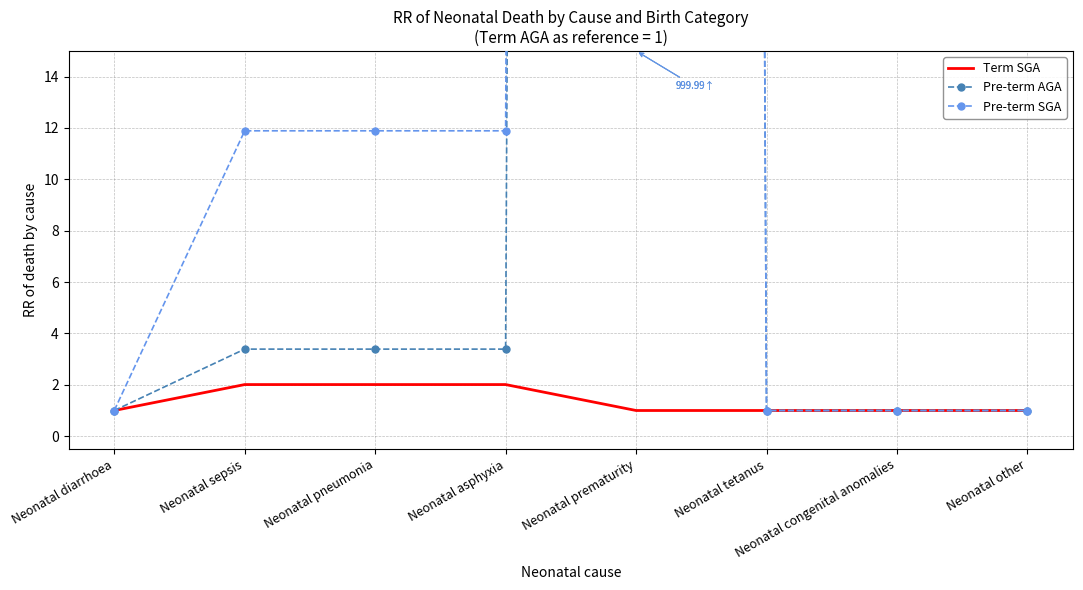

What is the maximum value for Term SGA?

2.0